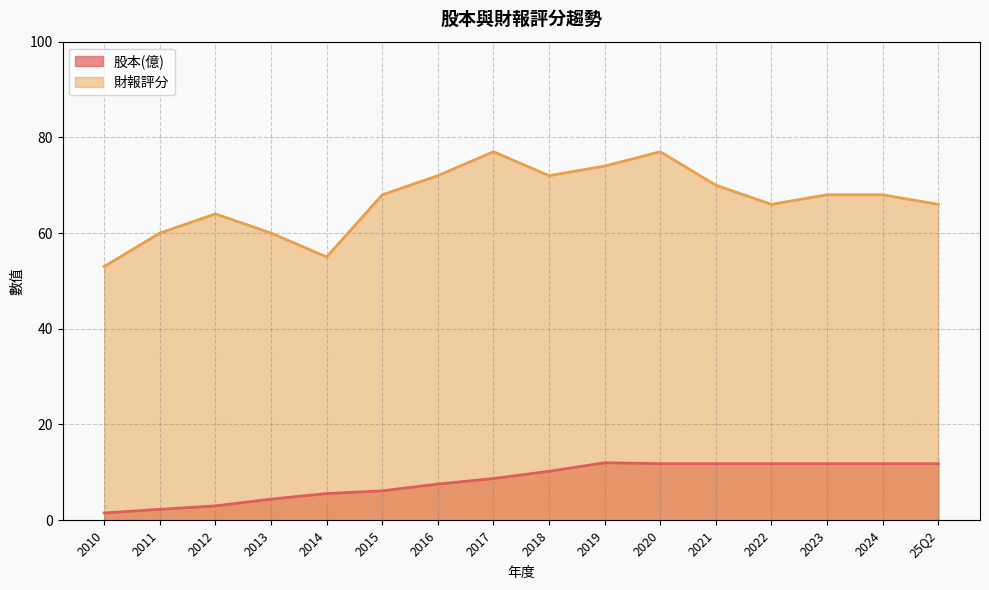

True or false: 財報評分 and 股本(億) cross at least once.

False